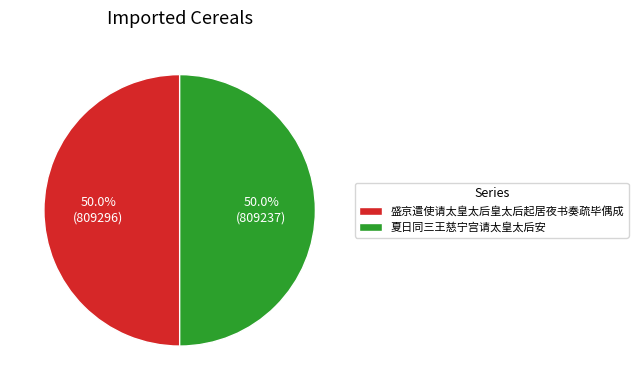

How many segments does this pie chart have?

2